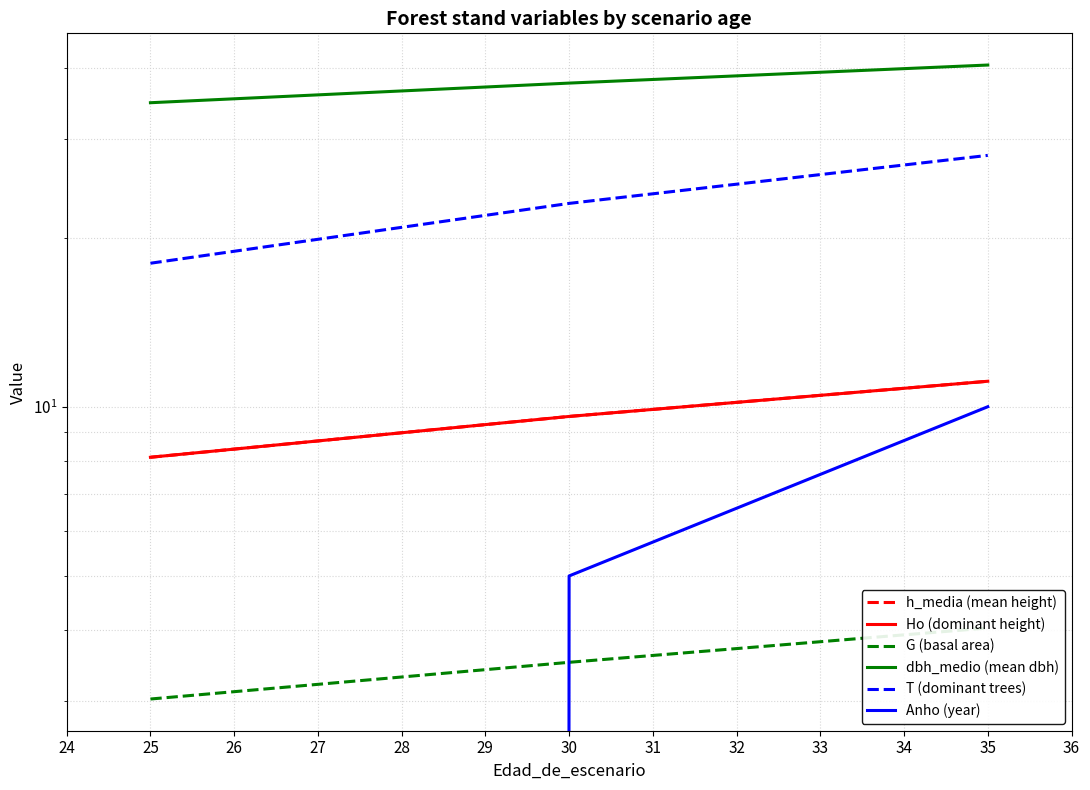

What is the spread (max minus min) of values at 30?

34.1